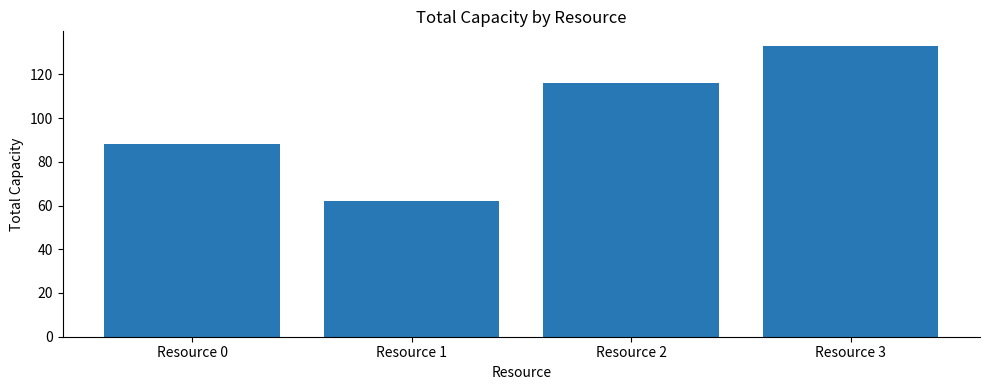

List the labels in order of value, largest first.

Resource 3, Resource 2, Resource 0, Resource 1